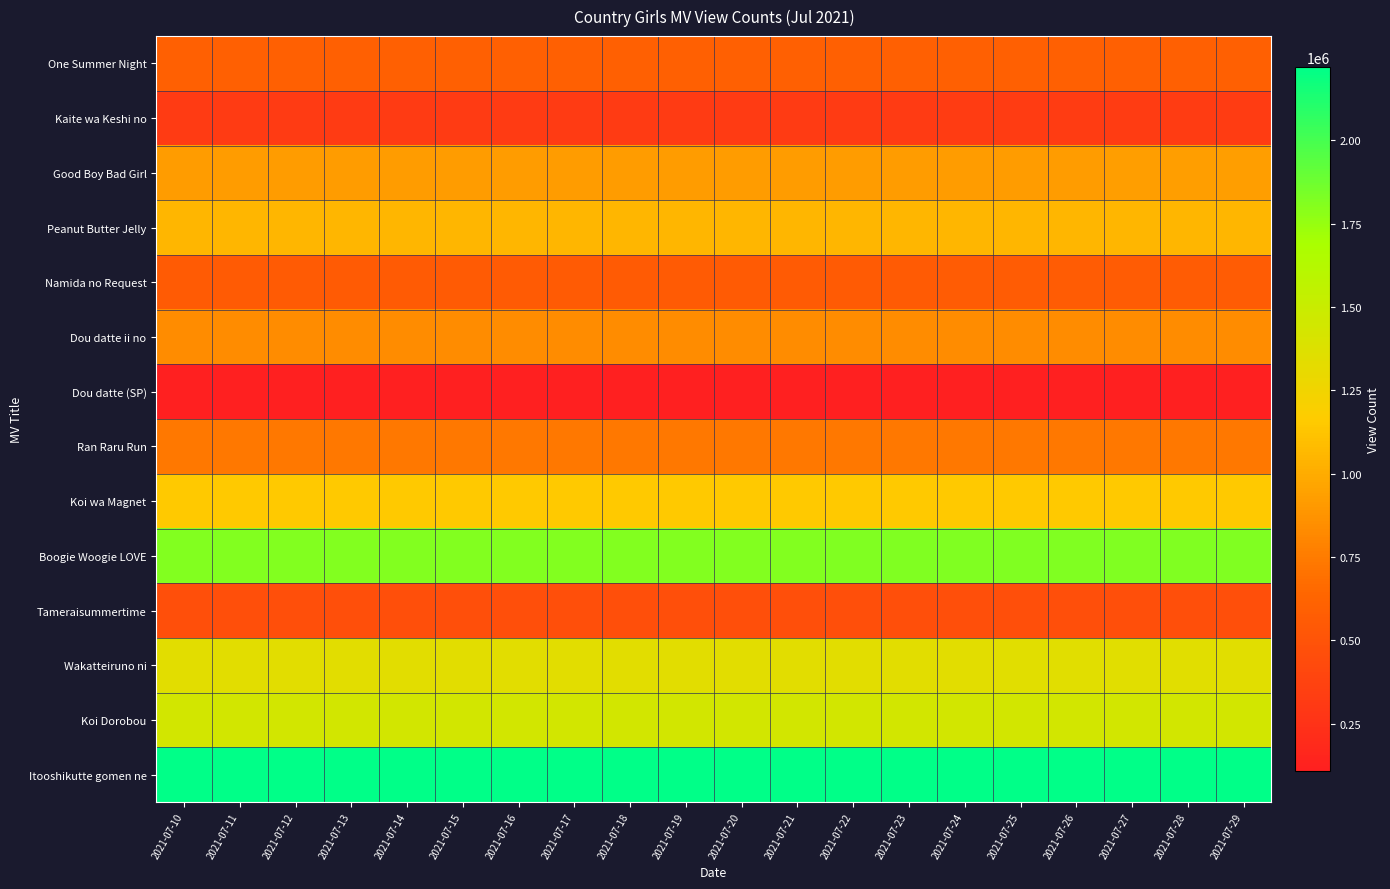

Which has a higher value, 2021-07-28 or 2021-07-13?

2021-07-28